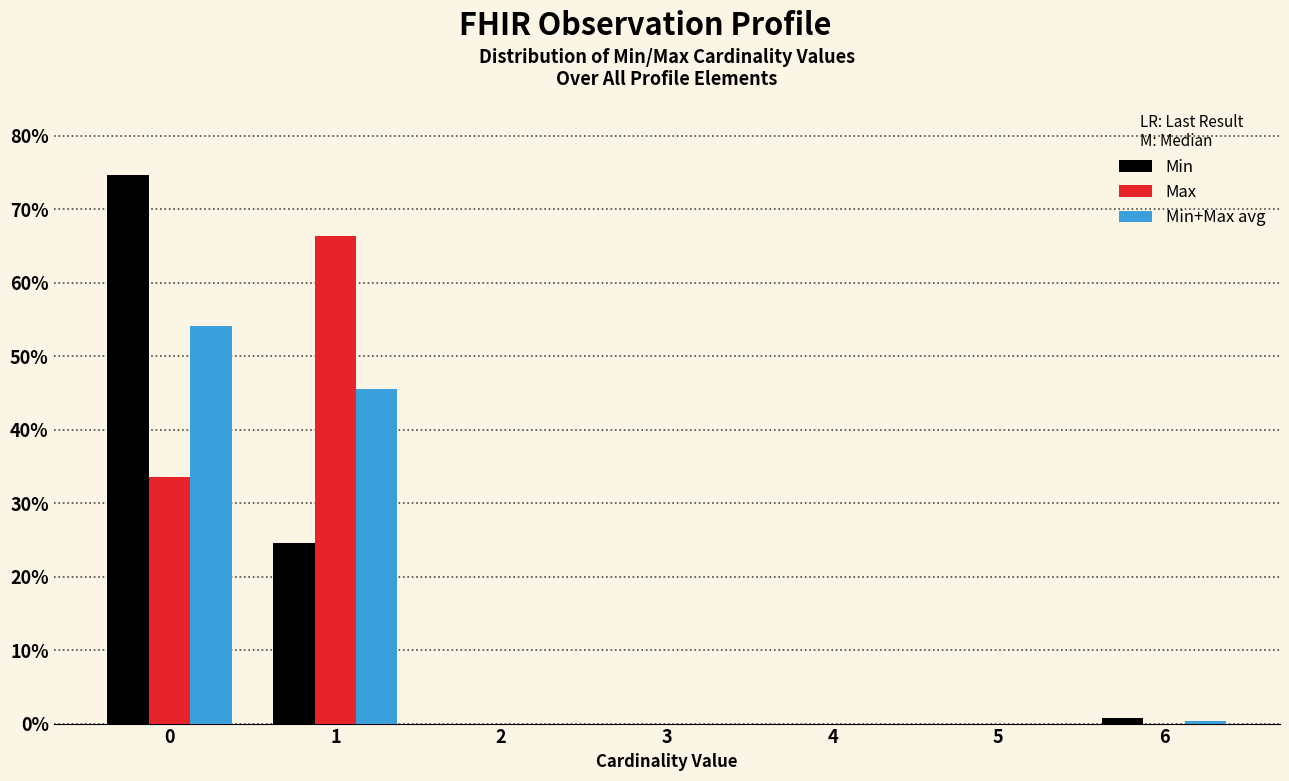

Reading left to right, list every range on the x-axis with the height of the bar of each series over it. The values are not printed on the chart, so give them approximately, as read against the axis.

-0.5 to 0.5: Min=75	Max=34	Min+Max avg=54
0.5 to 1.5: Min=25	Max=66	Min+Max avg=45
1.5 to 2.5: Min=0	Max=0	Min+Max avg=0
2.5 to 3.5: Min=0	Max=0	Min+Max avg=0
3.5 to 4.5: Min=0	Max=0	Min+Max avg=0
4.5 to 5.5: Min=0	Max=0	Min+Max avg=0
5.5 to 6.5: Min=under 1	Max=0	Min+Max avg=under 1